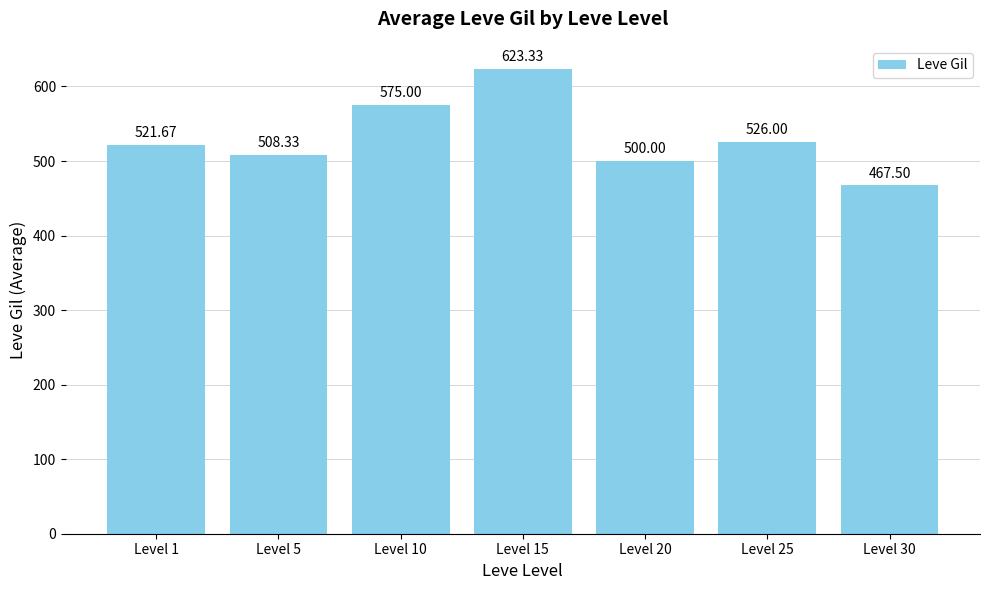

Reading right to left, transcribe all the data shown in this chart.

Level 30=467.5	Level 25=526.0	Level 20=500.0	Level 15=623.3	Level 10=575.0	Level 5=508.3	Level 1=521.7